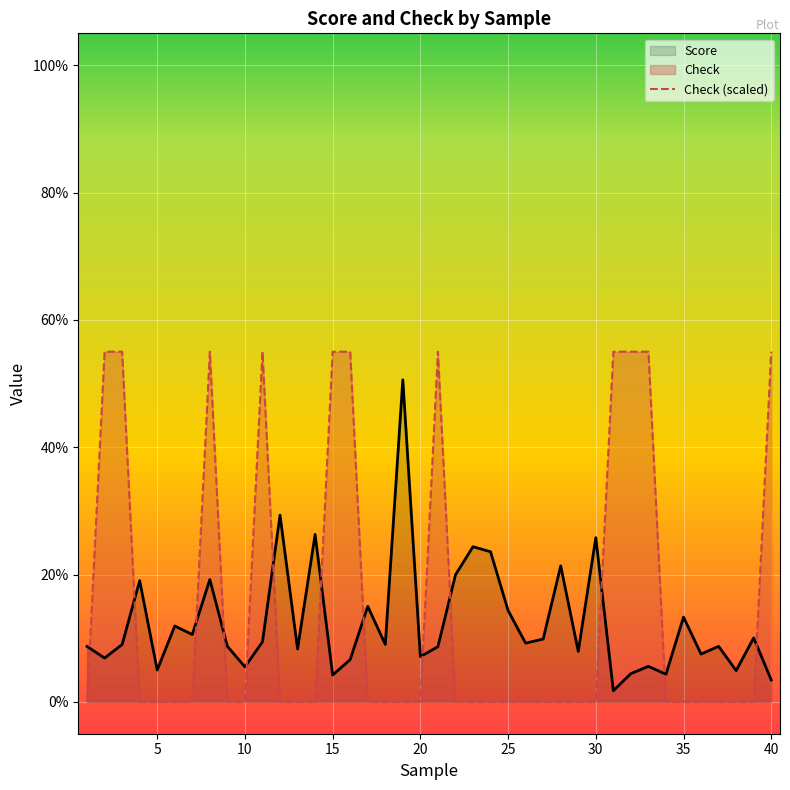

Does the chart display data point markers on the line(s)?

No